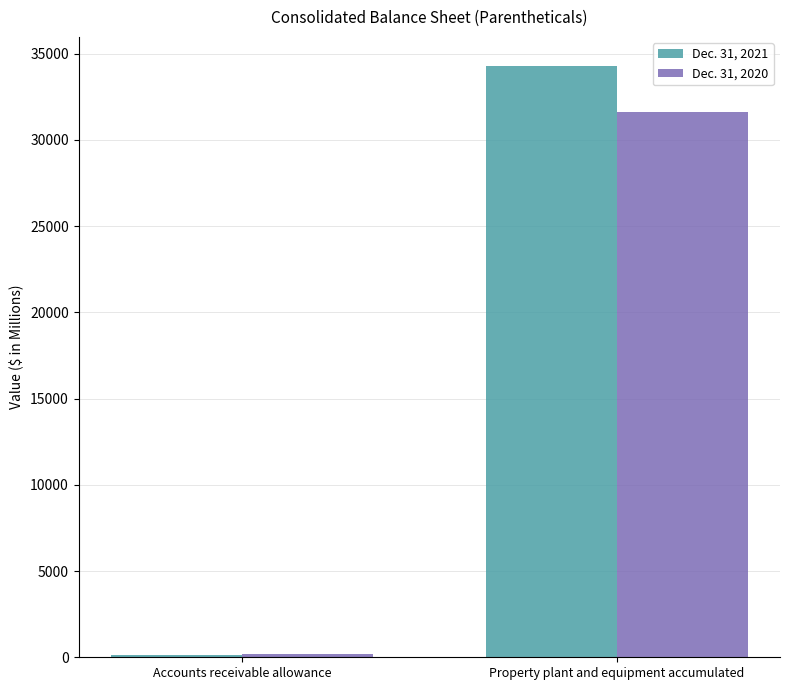

Reading left to right, transcribe all the data shown in this chart.

Dec. 31, 2021: 157	34253
Dec. 31, 2020: 217	31639